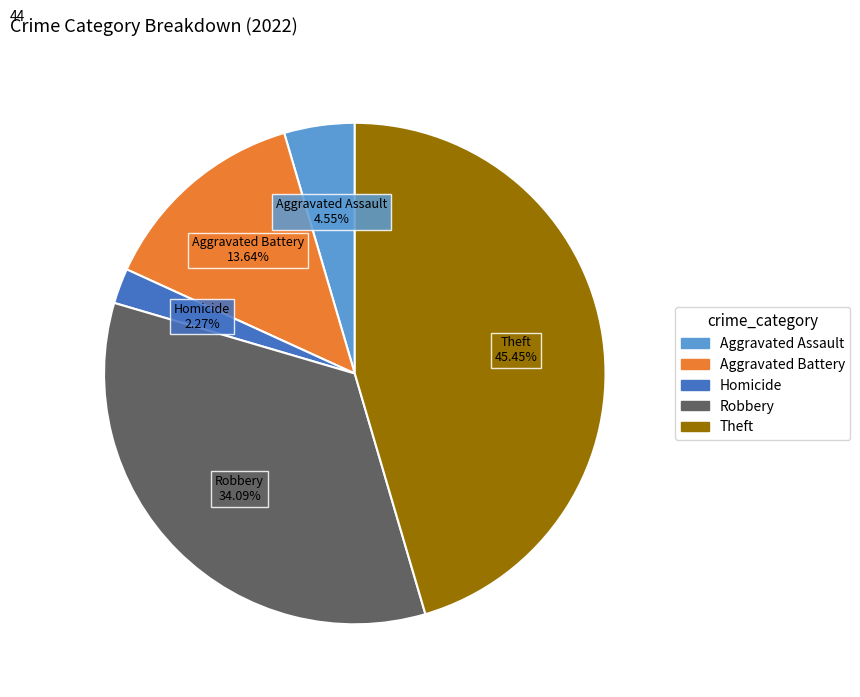

How many segments does this pie chart have?

5